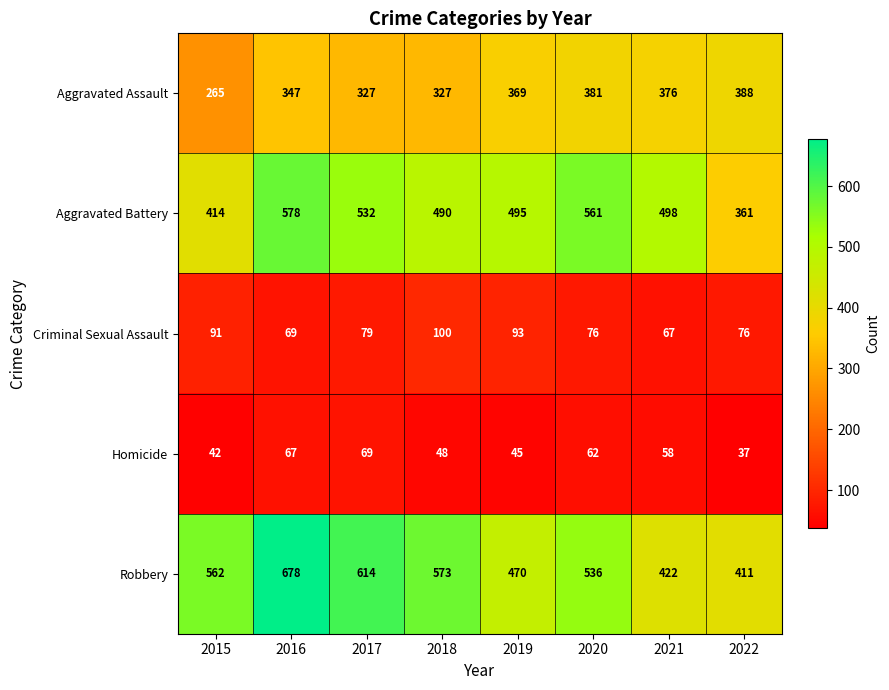

What value does the Aggravated Battery series have at 2016, to the nearest 5?

580